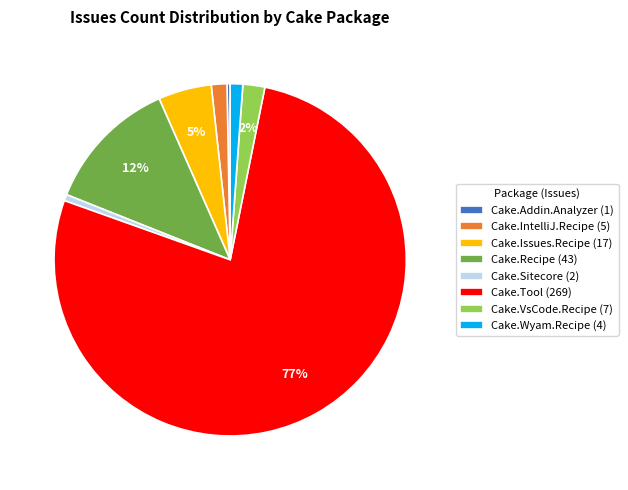

To the nearest percent, what is the average slice percentage?

12%